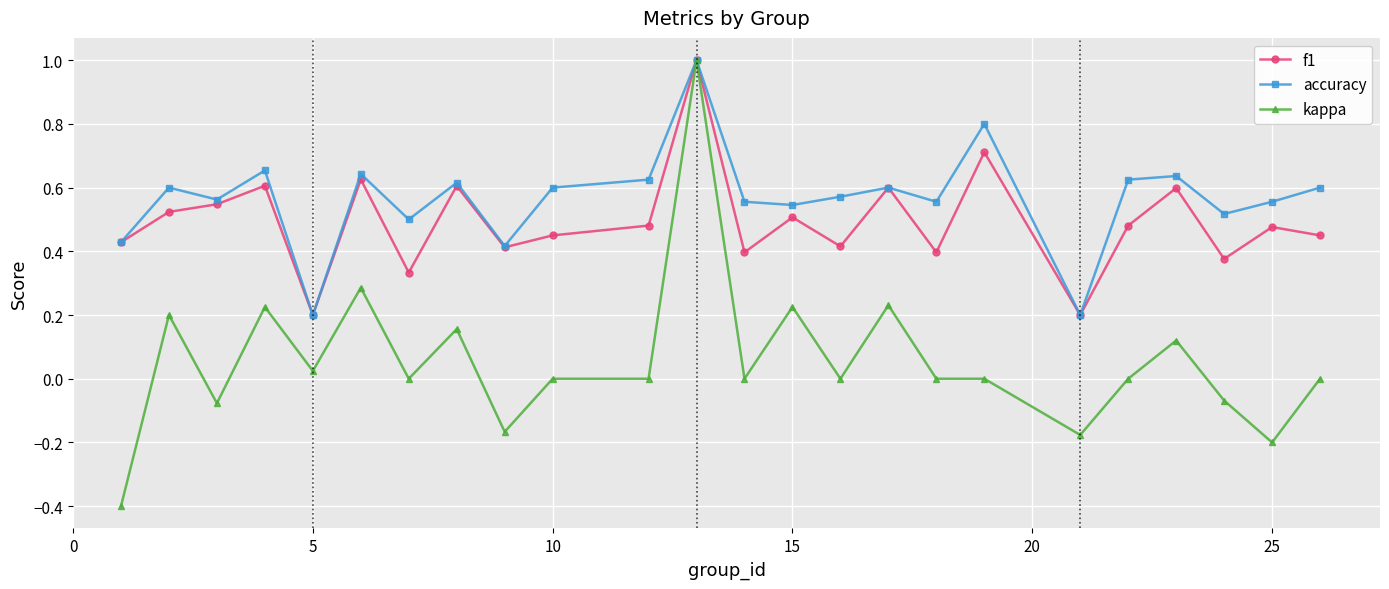

Which series has the widest spread of values?

kappa